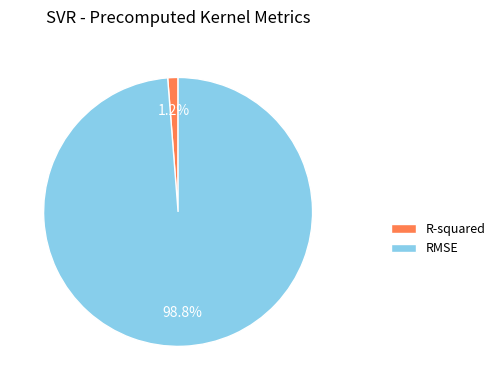

What percentage is the RMSE slice, to the nearest percent?

99%